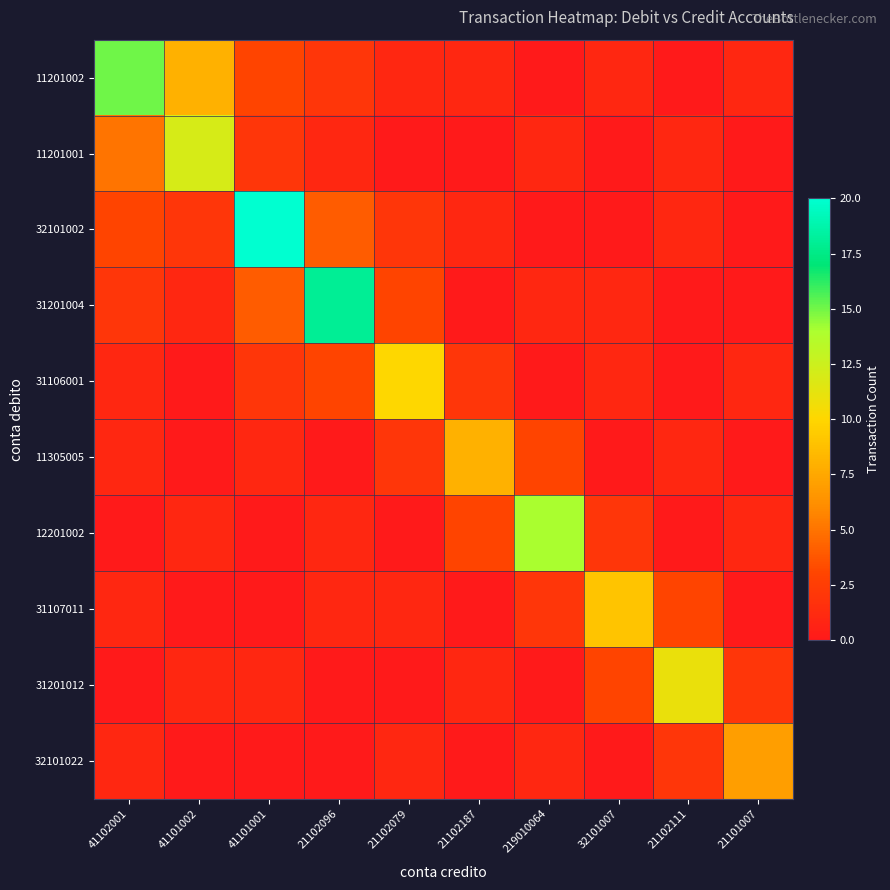

At which category is the sum across all series the highest?

41101001